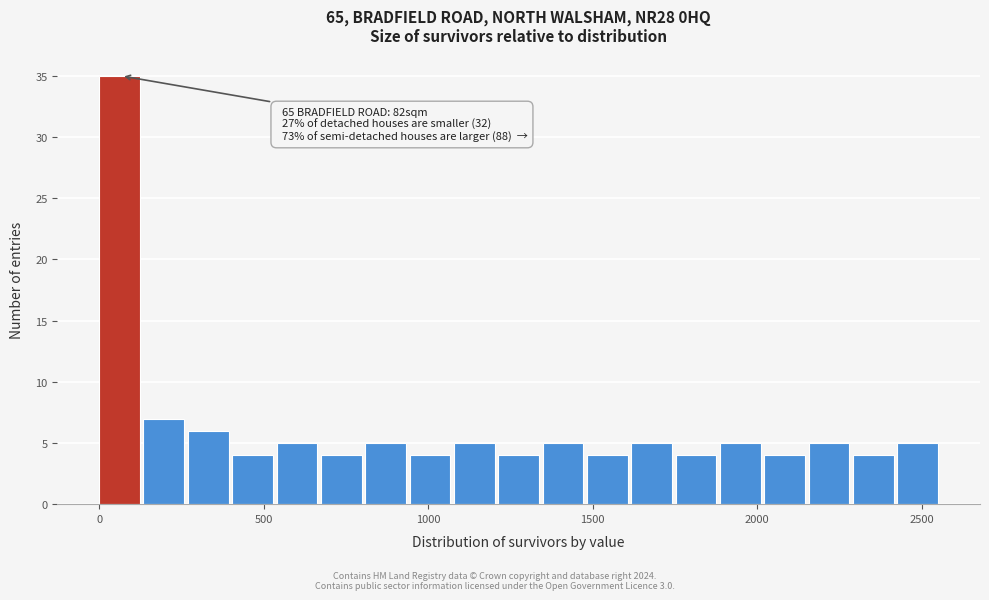

Read against the x-axis, roughly where is the centre of the tallest bar?

50